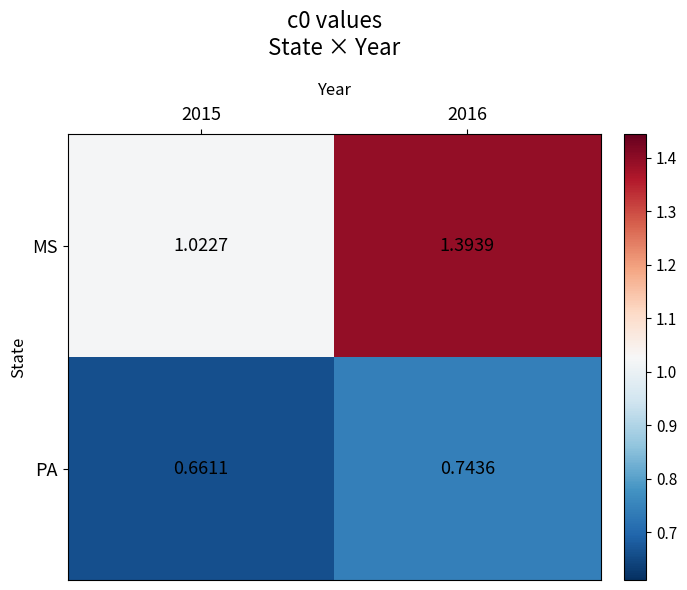

Rank the series at 2015 from highest to lowest value.

MS, PA